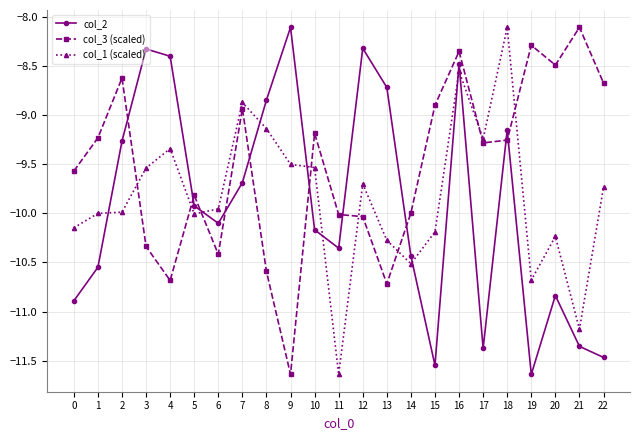

What is the value of the col_1 (scaled) point at the 22nd from the left?

-11.2